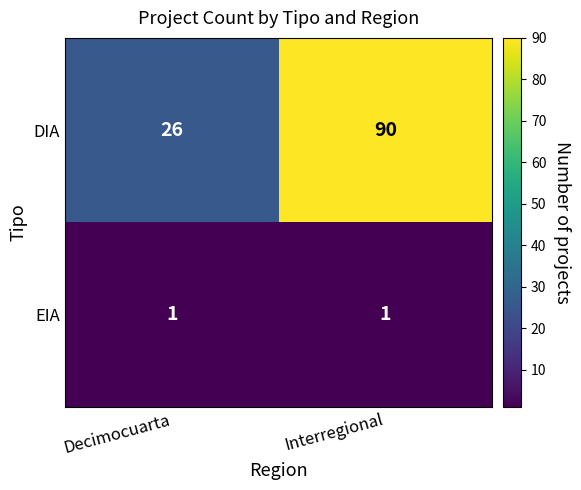

Reading left to right, what are all the values shown in this chart?

DIA: 26	90
EIA: 1	1